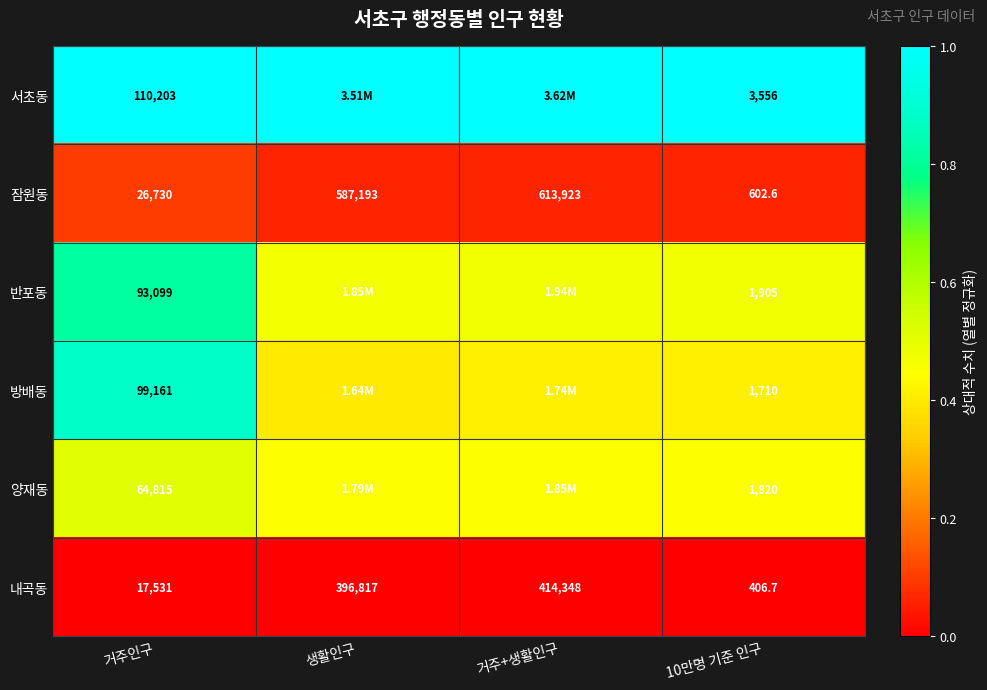

The value of 잠원동 at 10만명 기준 인구 is 0.1. True or false?

False